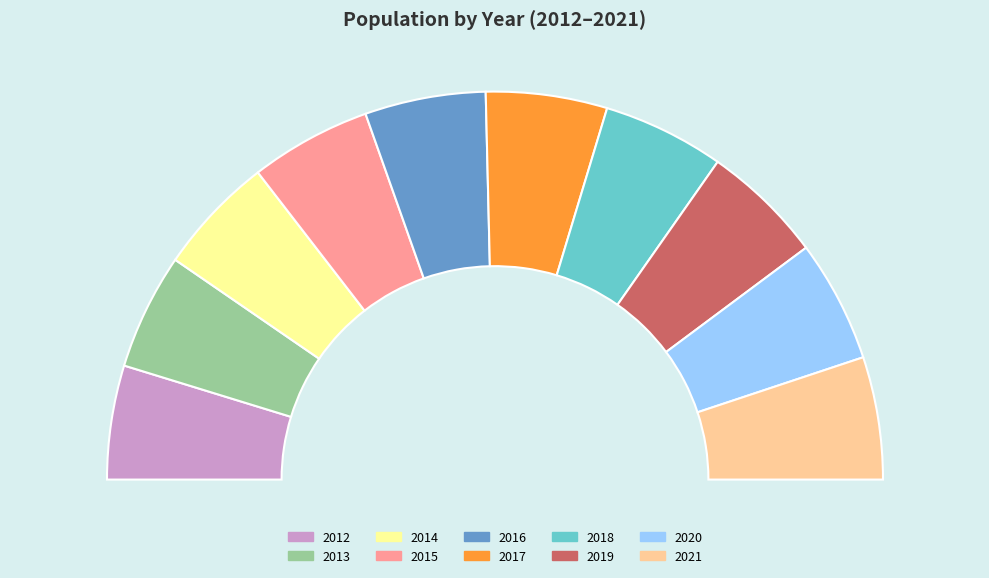

To the nearest percent, what is the combined percentage of 2019 and 2013?

20%